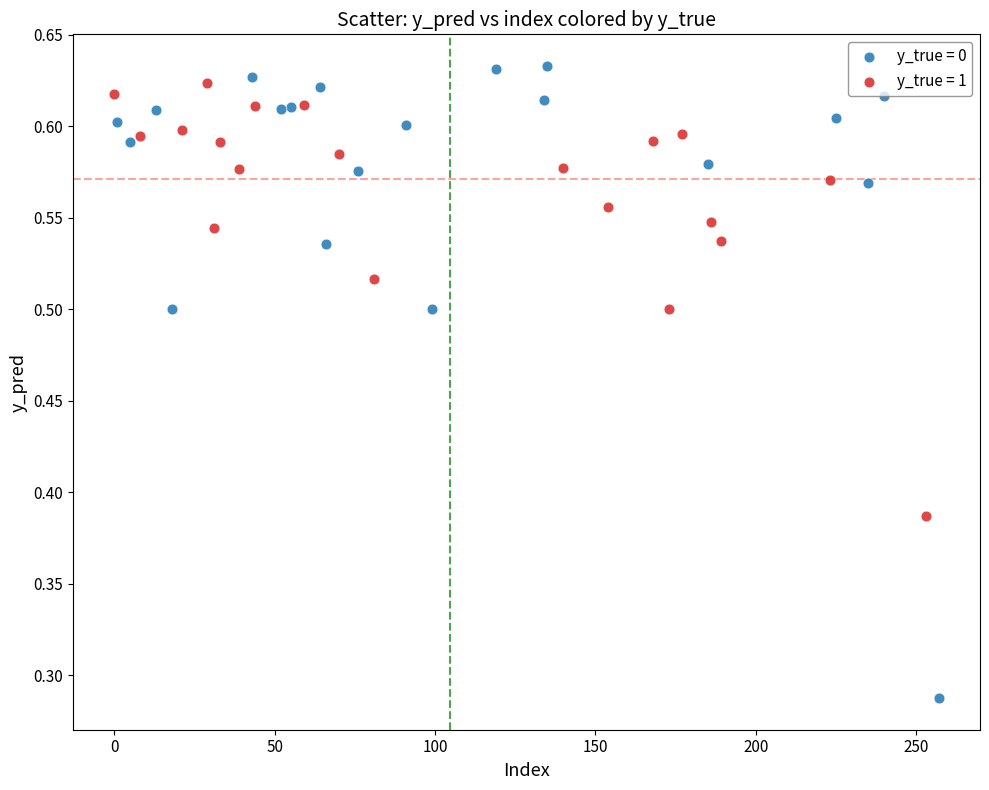

Which series has the largest Y range (max minus min)?

y_true = 0